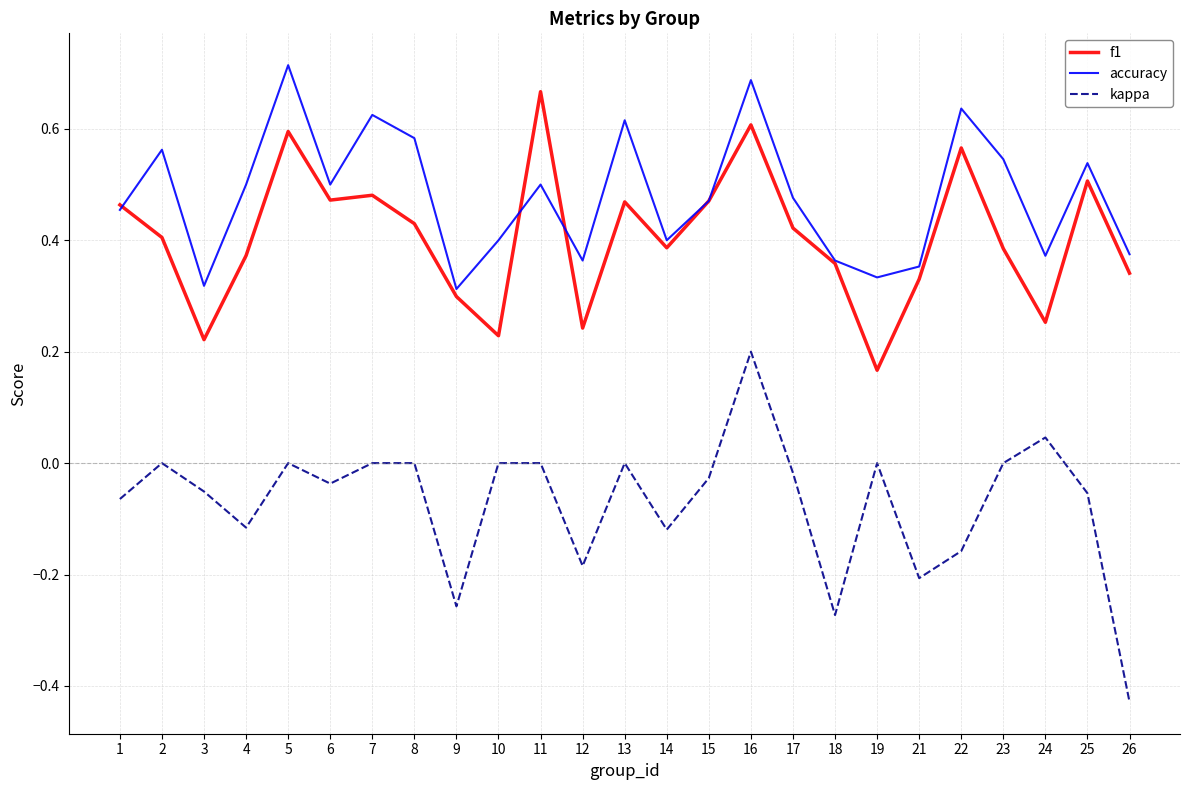

True or false: f1 has more than 1 points higher than both neighbors.

True